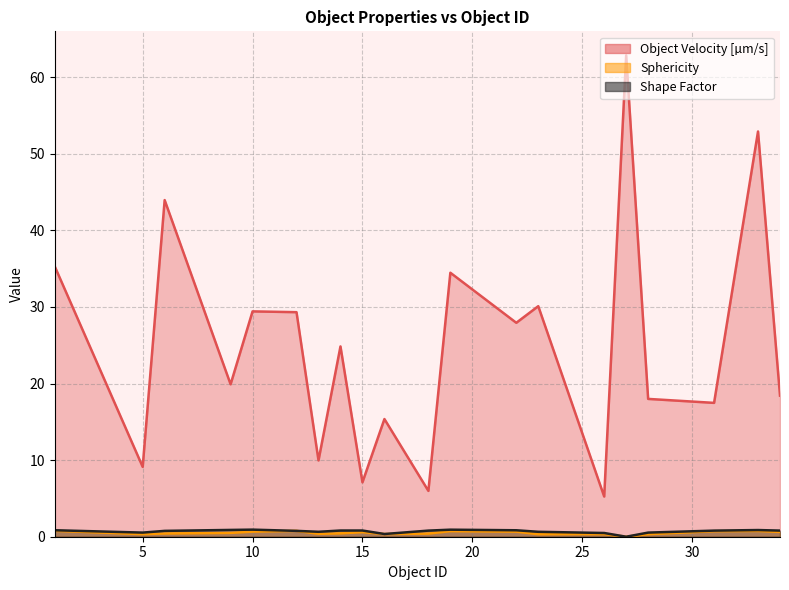

What is the difference between the highest and lowest values at 33?

52.1